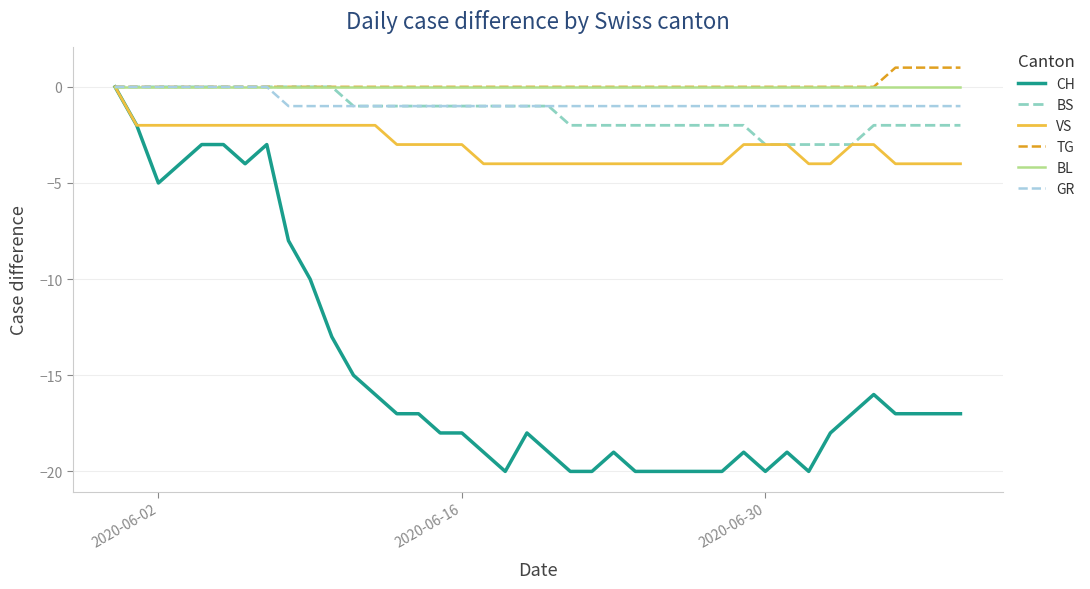

Which series has the largest range (max minus min)?

CH